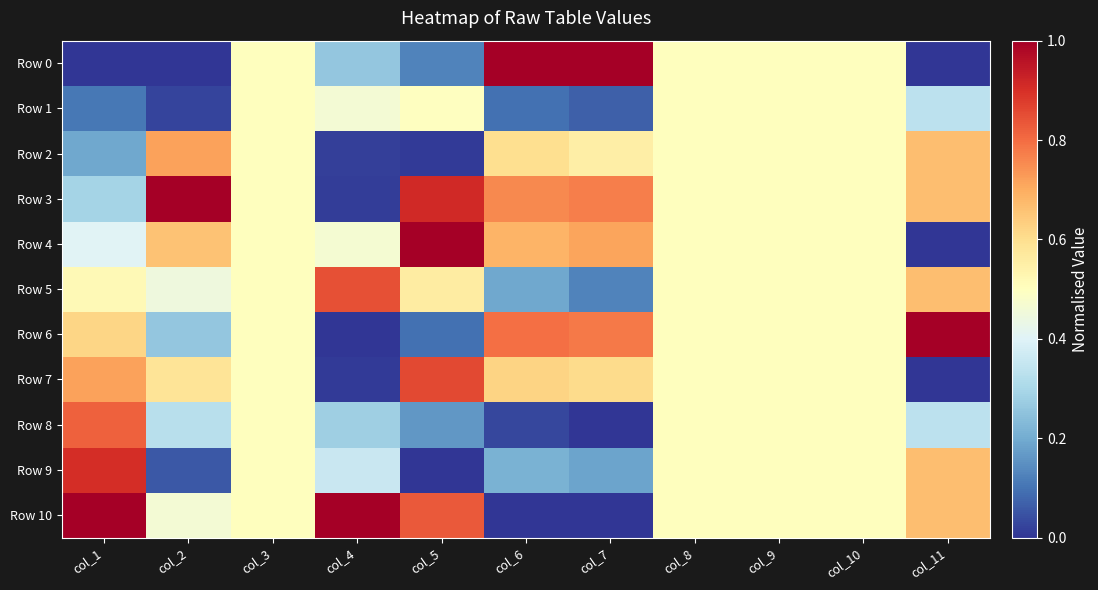

What is the total value across all series at col_11?

5.0